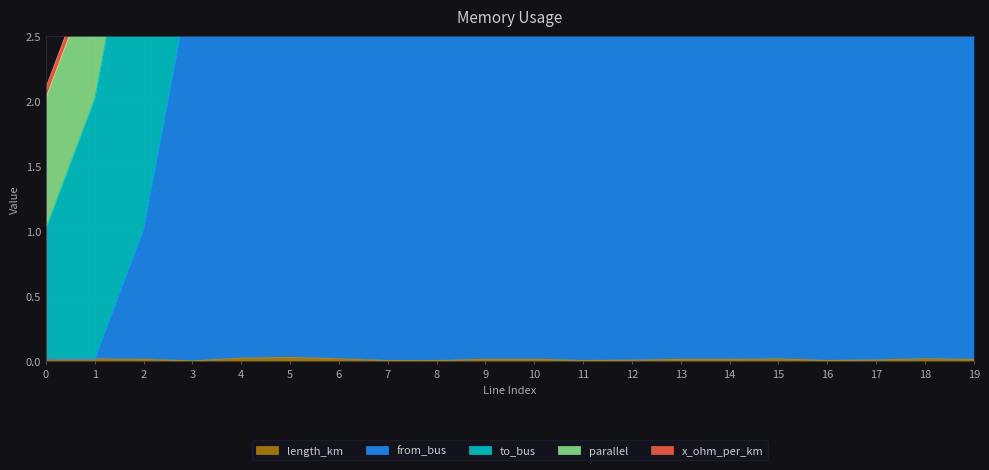

At which category does length_km reach its first local peak?

5